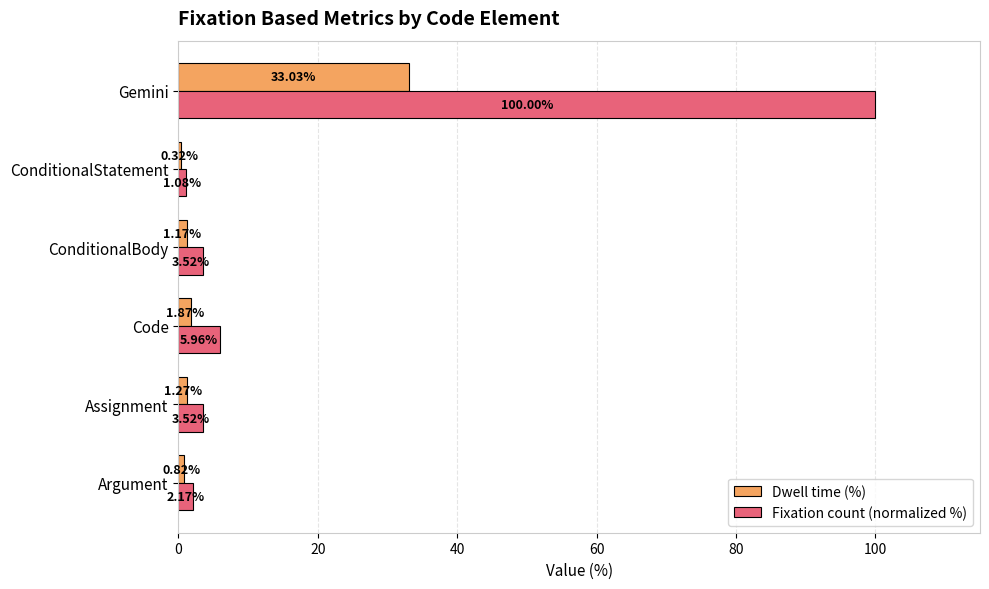

At which label is Fixation count (normalized %) closest to 50?

Code